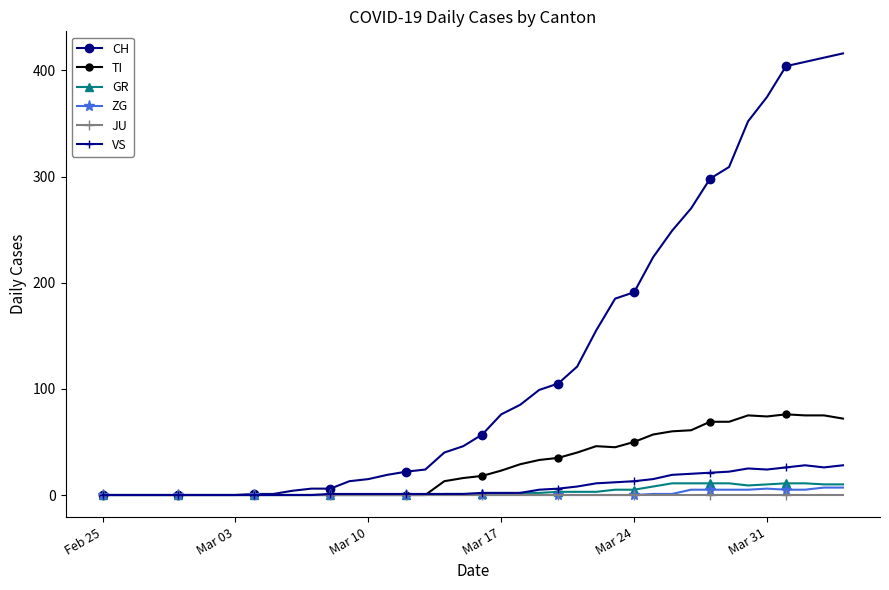

At how many categories does at least one series exceed 143?

14